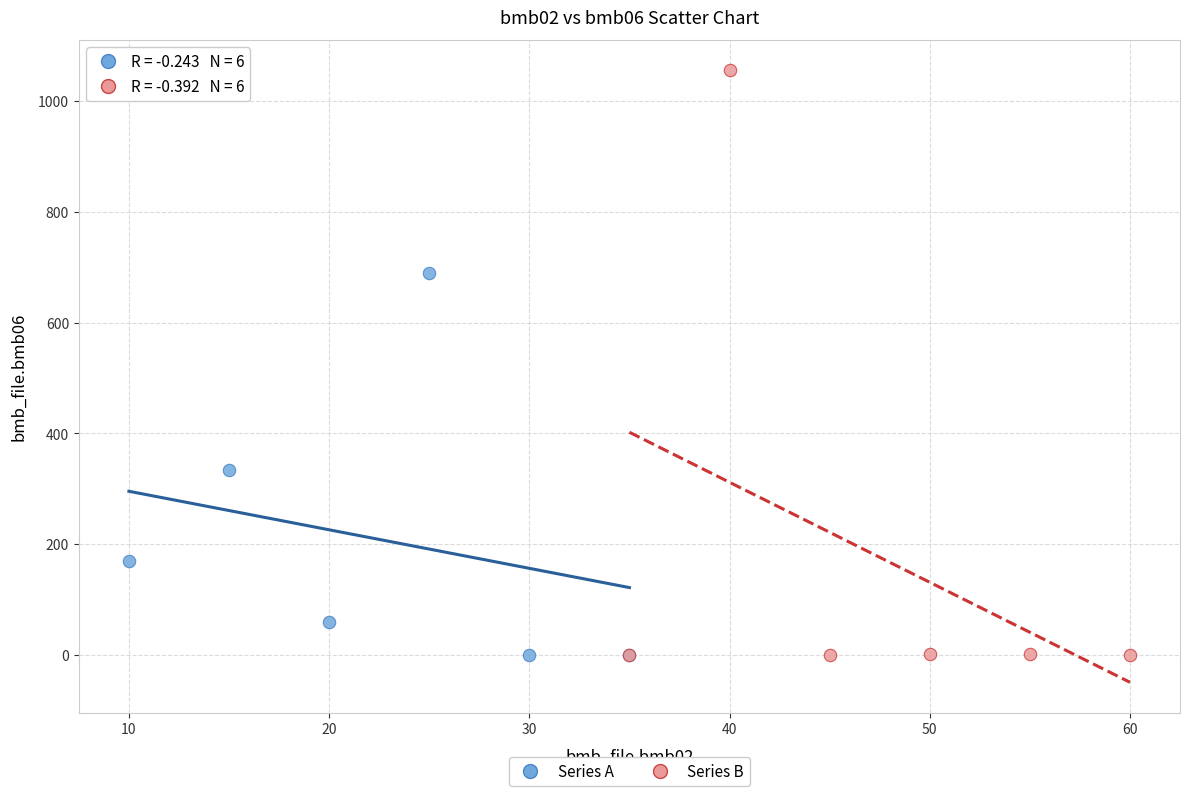

Which series has the widest spread of Y values?

Series B